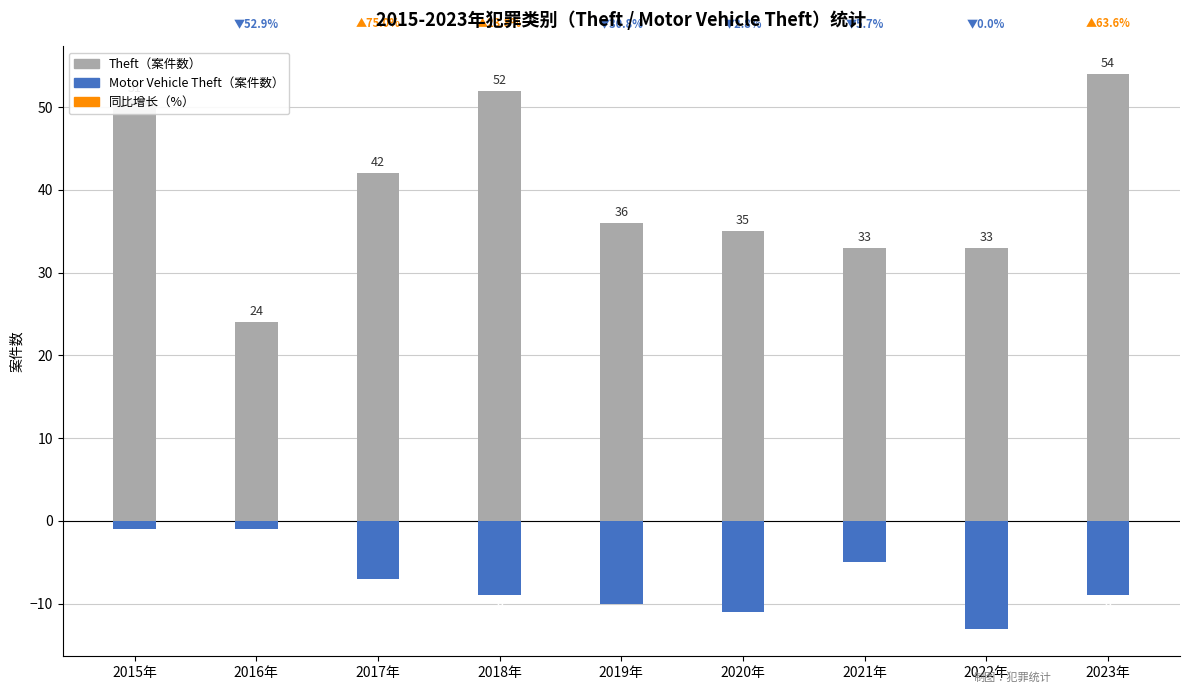

What is the label of the 7th bar from the left?

2021年